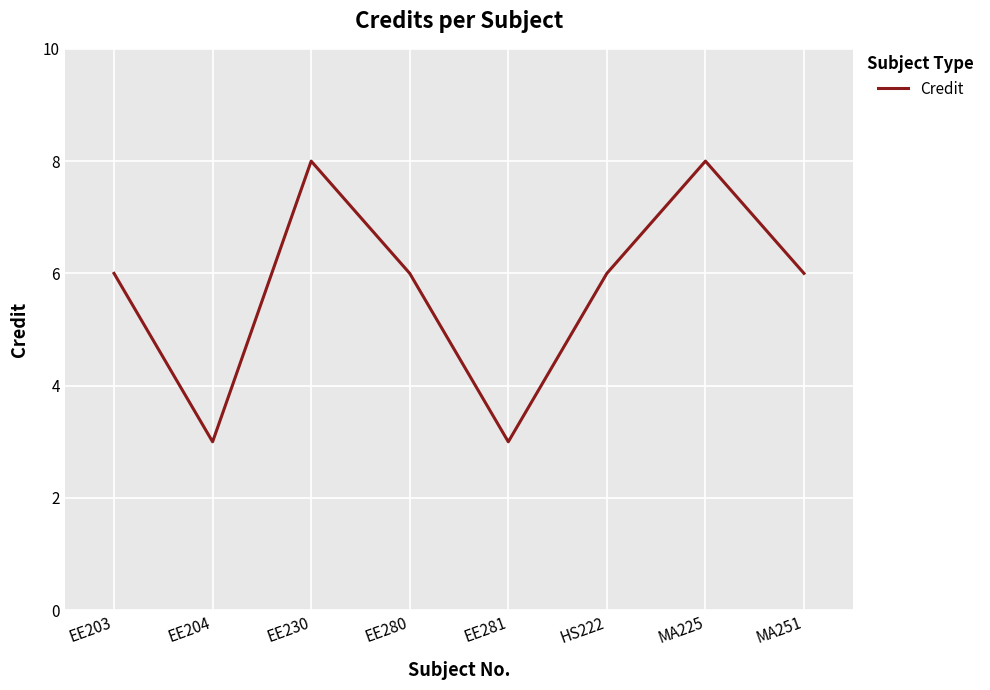

What is the greatest value displayed?

8